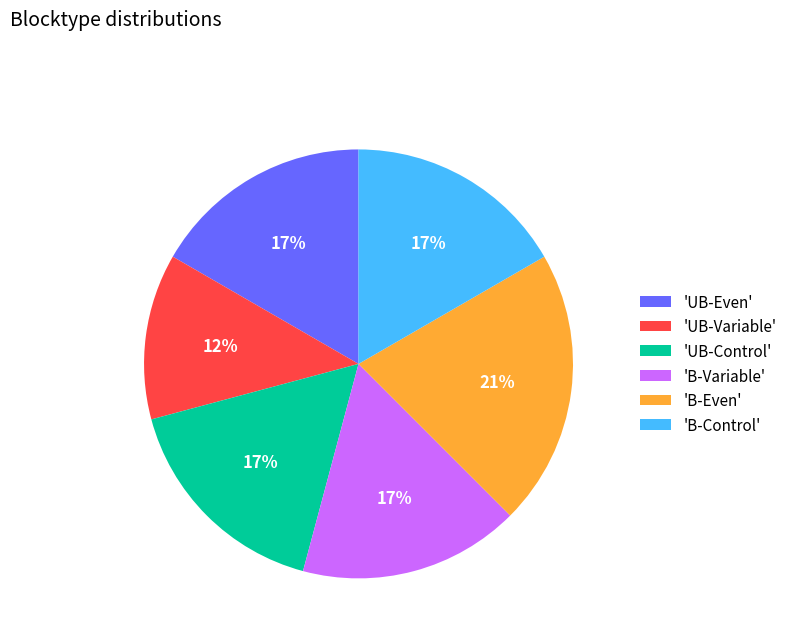

What percentage is the 'B-Even' slice, to the nearest percent?

21%